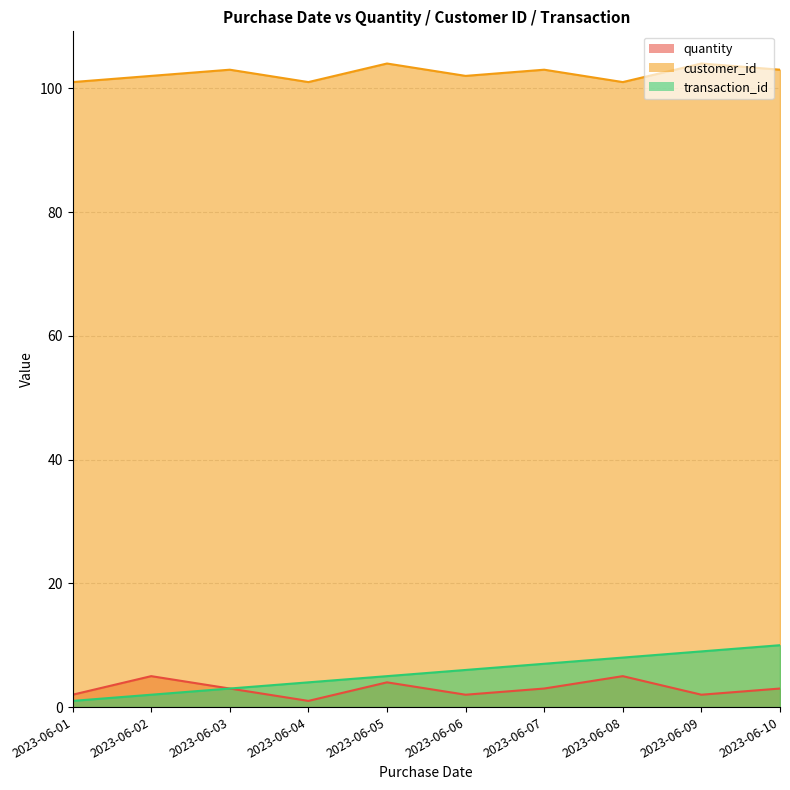

True or false: customer_id and quantity cross at least once.

False